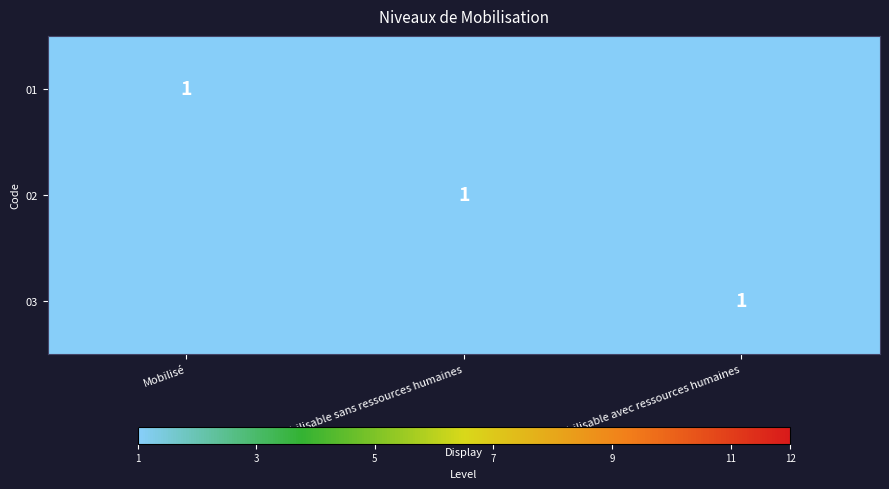

Is it true that 01 equals 0 at Mobilisé?

False